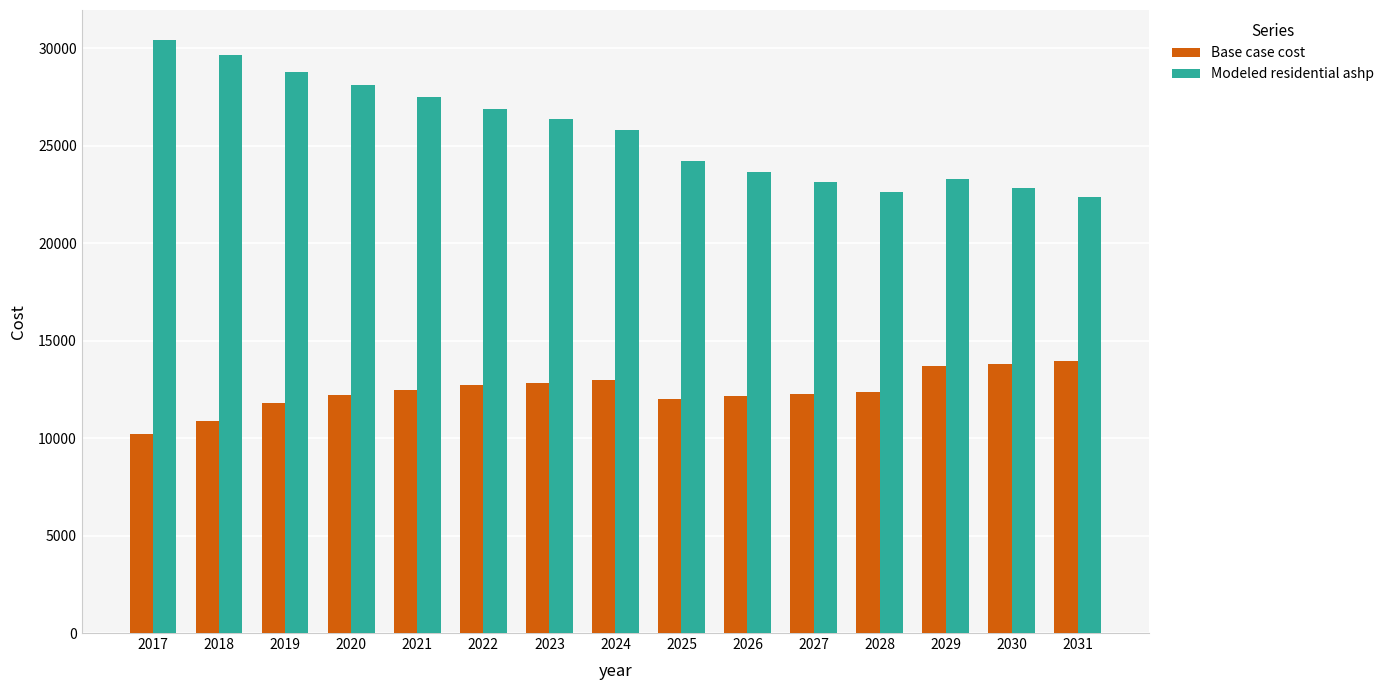

What is the sum of all Modeled residential ashp values?

385565.2